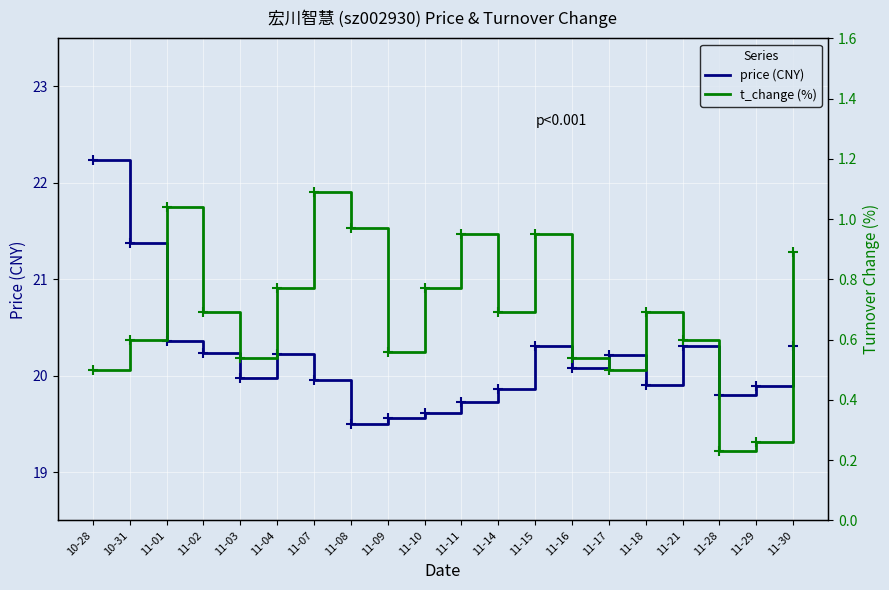

Rank the series by their maximum value, from highest to lowest.

price (CNY), t_change (%)